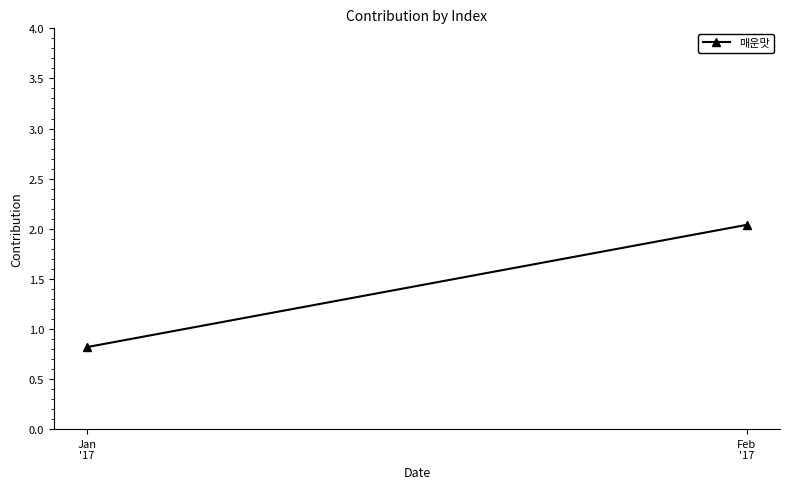

What is the sum of the values at Feb
'17 and Jan
'17?

2.9